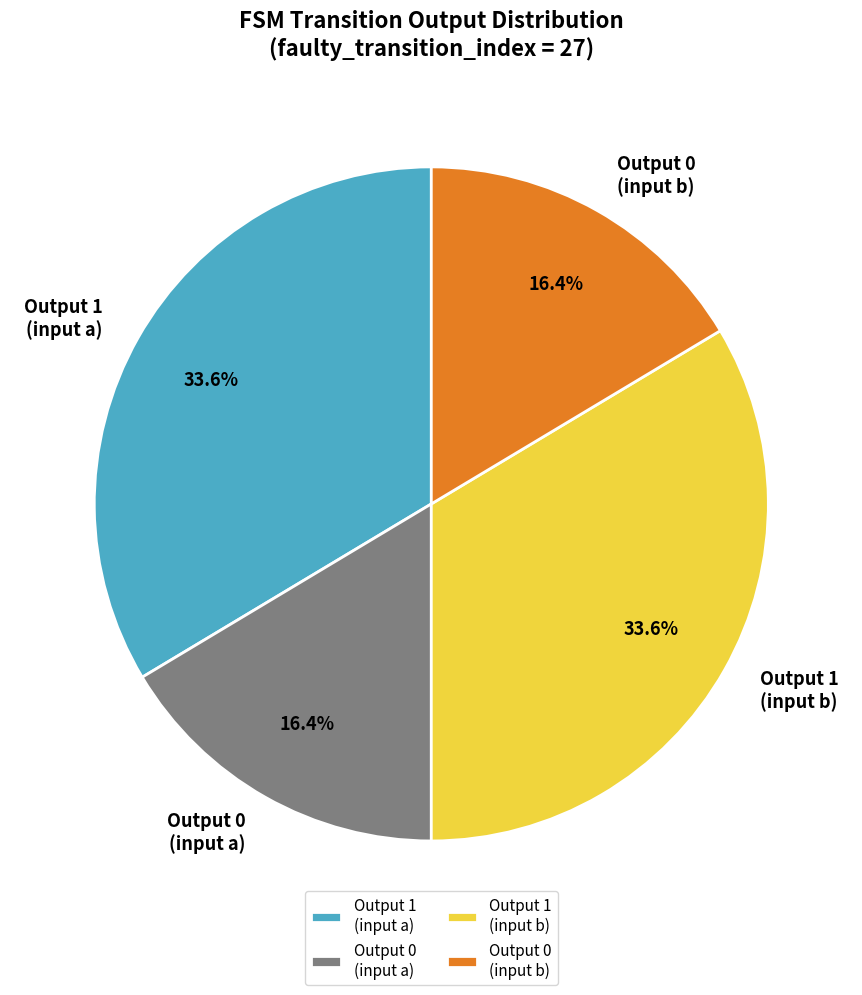

What portion of the pie excludes Output 0 (input a)?

83.6%